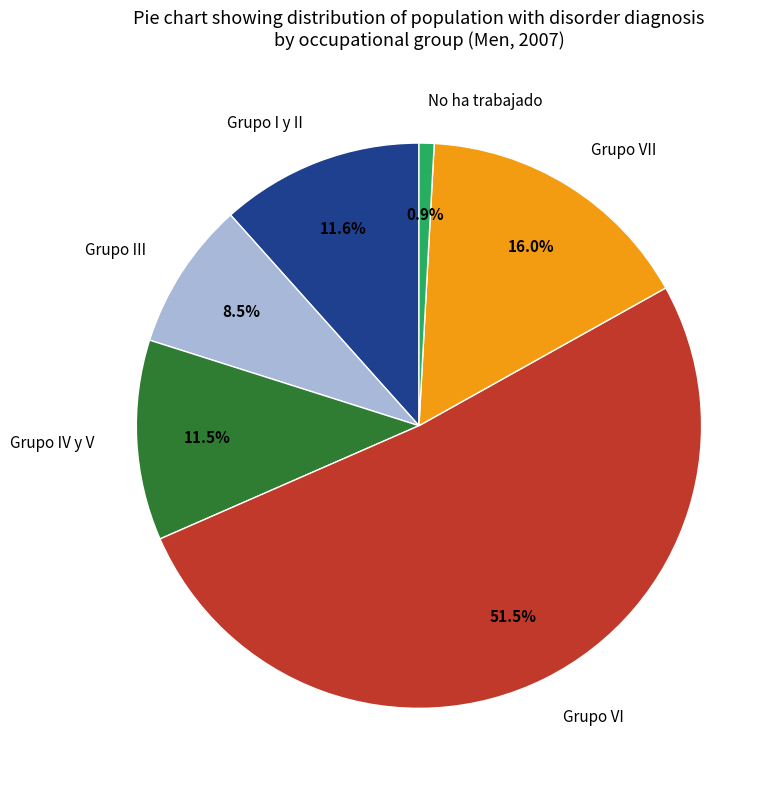

What percentage do Grupo III and No ha trabajado together represent?

9.4%